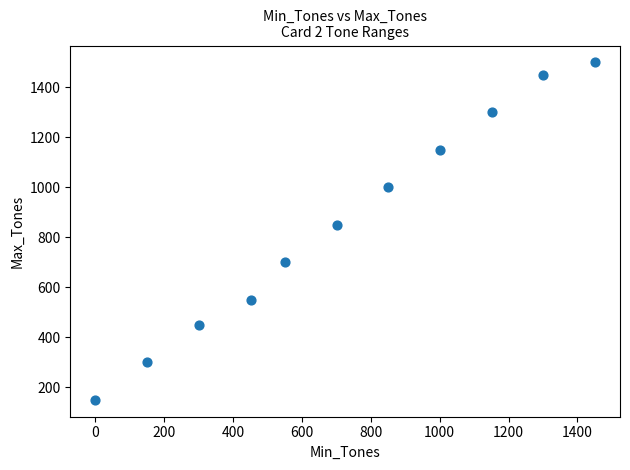

What is the average X value?

719